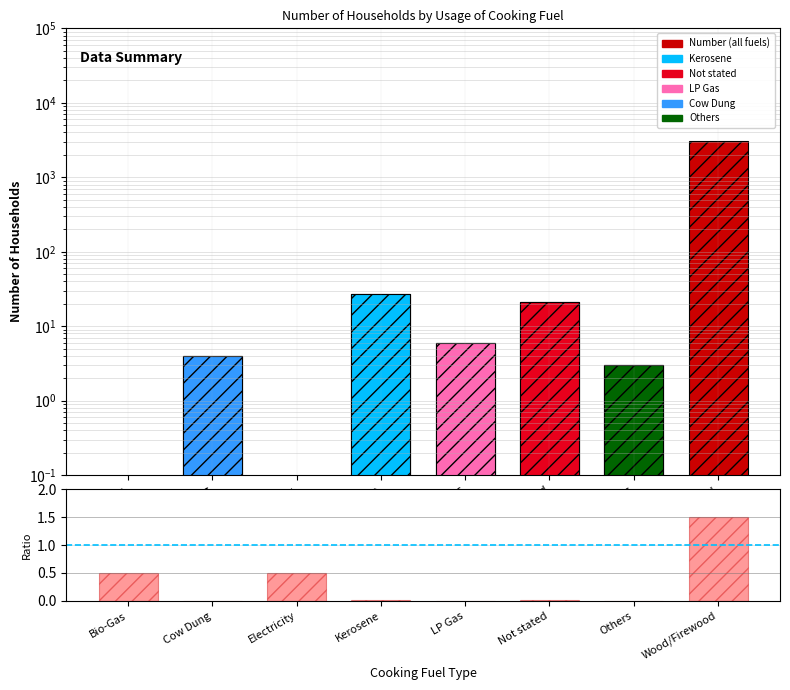

What is the difference between the Number values at Electricity and LP Gas?

6.0